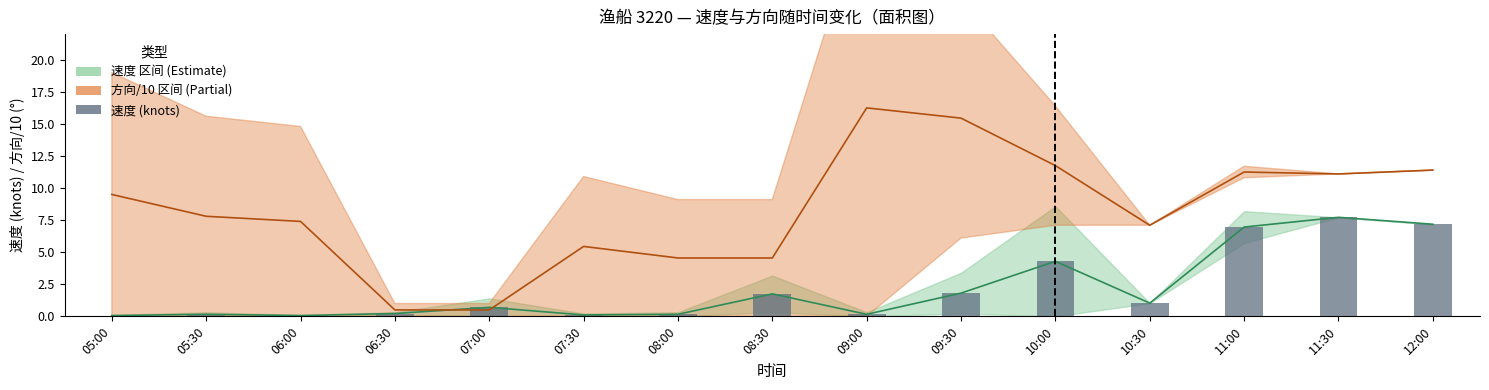

What is the difference between the second highest and second lowest values in the 速度 中值 series?

7.1